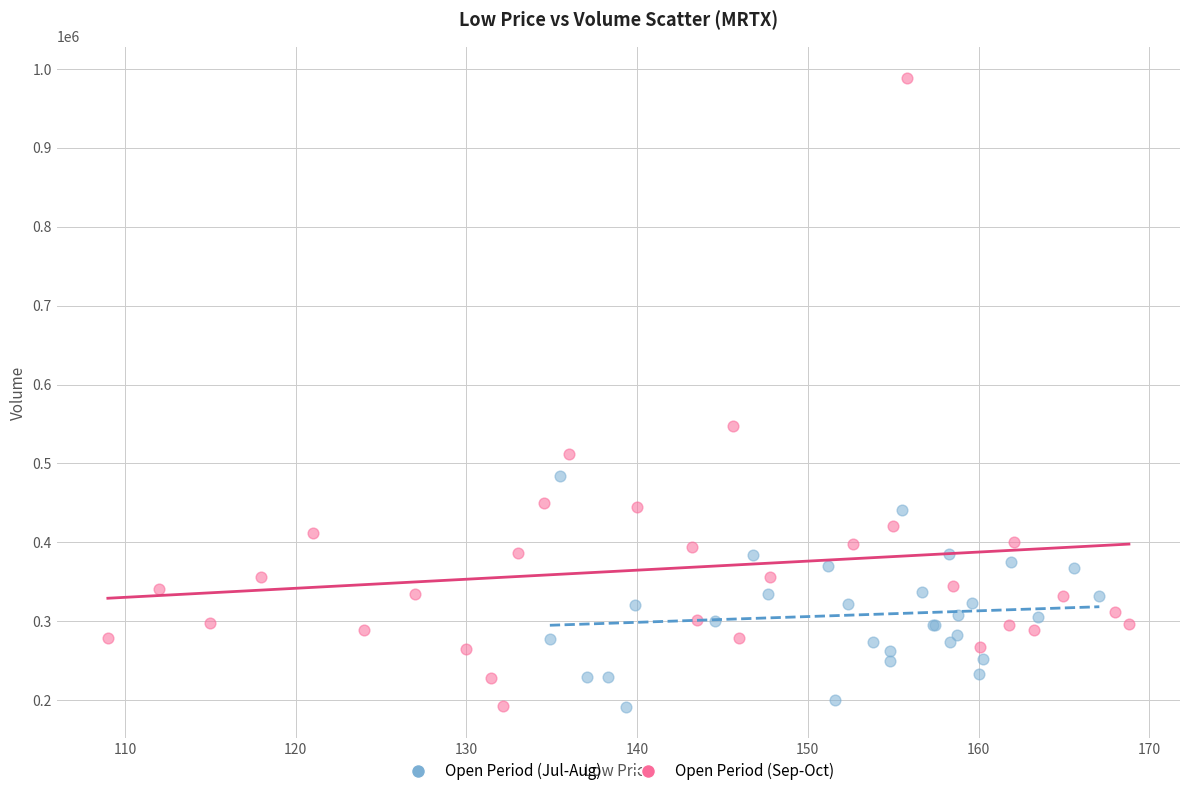

Which series has the largest Y range (max minus min)?

Open Period (Sep-Oct)